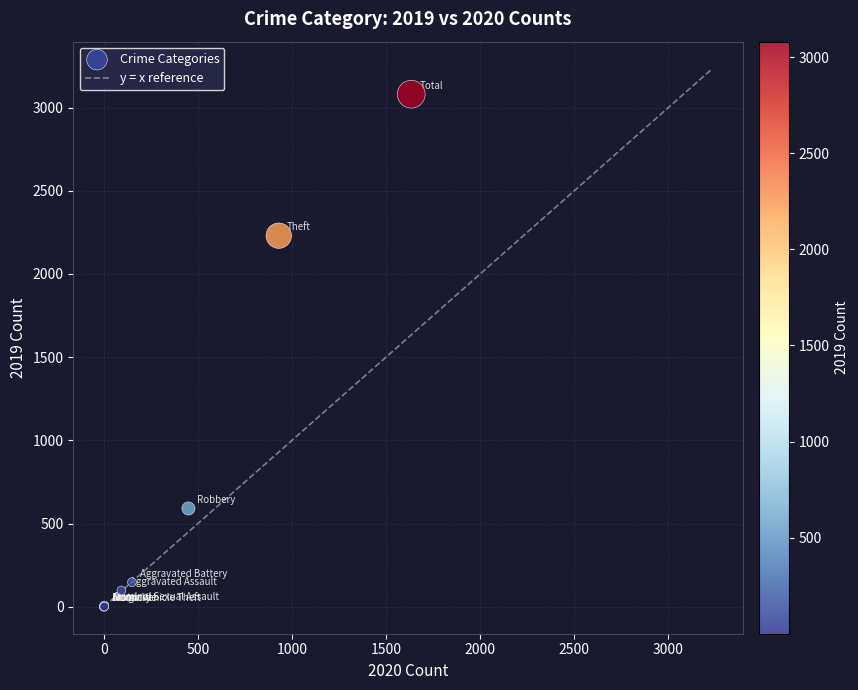

What Y value in the scatter plot is closest to 1540?

2230